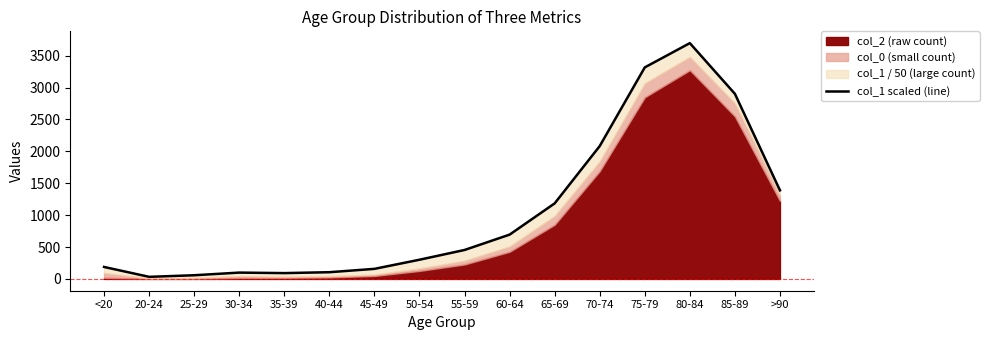

What position from the left is 30-34?

4